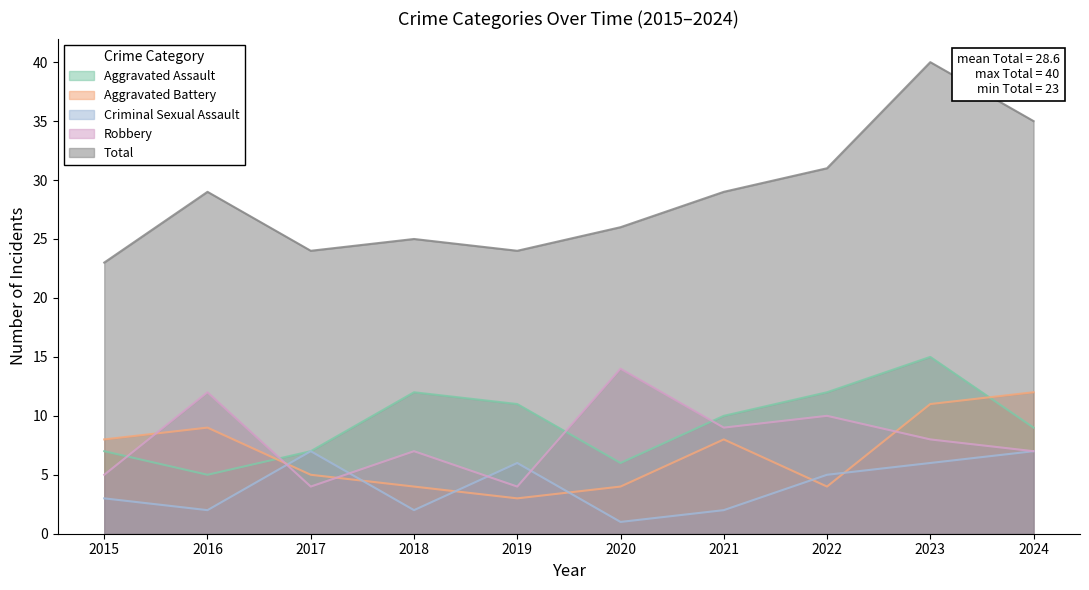

What is the sum of the Robbery values at 2020 and 2019?

18